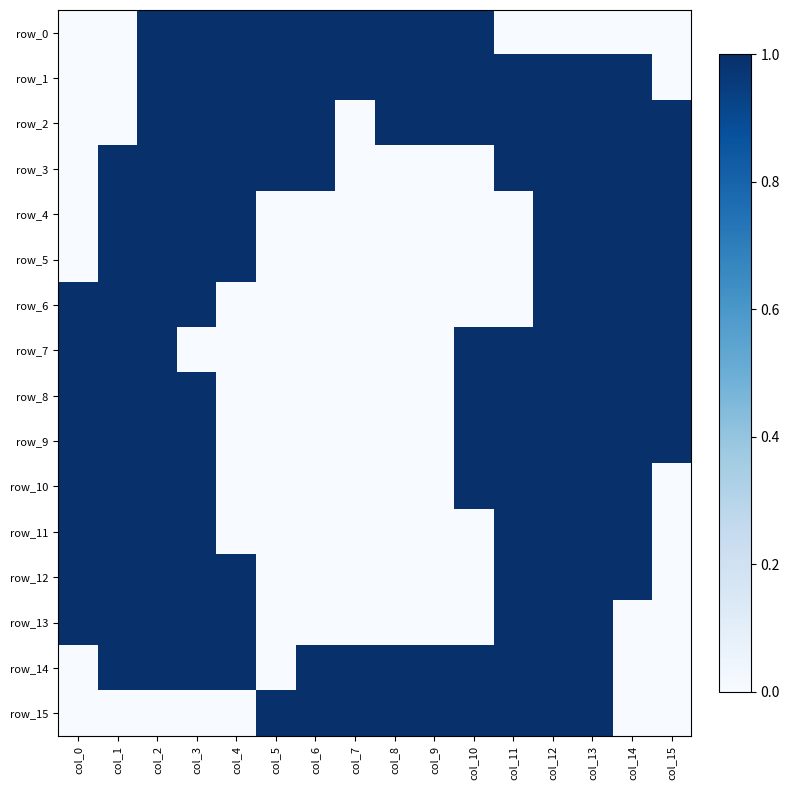

Reading right to left, transcribe all the data shown in this chart.

row_0: col_15=0	col_14=0	col_13=0	col_12=0	col_11=0	col_10=1	col_9=1	col_8=1	col_7=1	col_6=1	col_5=1	col_4=1	col_3=1	col_2=1	col_1=0	col_0=0
row_1: col_15=0	col_14=1	col_13=1	col_12=1	col_11=1	col_10=1	col_9=1	col_8=1	col_7=1	col_6=1	col_5=1	col_4=1	col_3=1	col_2=1	col_1=0	col_0=0
row_2: col_15=1	col_14=1	col_13=1	col_12=1	col_11=1	col_10=1	col_9=1	col_8=1	col_7=0	col_6=1	col_5=1	col_4=1	col_3=1	col_2=1	col_1=0	col_0=0
row_3: col_15=1	col_14=1	col_13=1	col_12=1	col_11=1	col_10=0	col_9=0	col_8=0	col_7=0	col_6=1	col_5=1	col_4=1	col_3=1	col_2=1	col_1=1	col_0=0
row_4: col_15=1	col_14=1	col_13=1	col_12=1	col_11=0	col_10=0	col_9=0	col_8=0	col_7=0	col_6=0	col_5=0	col_4=1	col_3=1	col_2=1	col_1=1	col_0=0
row_5: col_15=1	col_14=1	col_13=1	col_12=1	col_11=0	col_10=0	col_9=0	col_8=0	col_7=0	col_6=0	col_5=0	col_4=1	col_3=1	col_2=1	col_1=1	col_0=0
row_6: col_15=1	col_14=1	col_13=1	col_12=1	col_11=0	col_10=0	col_9=0	col_8=0	col_7=0	col_6=0	col_5=0	col_4=0	col_3=1	col_2=1	col_1=1	col_0=1
row_7: col_15=1	col_14=1	col_13=1	col_12=1	col_11=1	col_10=1	col_9=0	col_8=0	col_7=0	col_6=0	col_5=0	col_4=0	col_3=0	col_2=1	col_1=1	col_0=1
row_8: col_15=1	col_14=1	col_13=1	col_12=1	col_11=1	col_10=1	col_9=0	col_8=0	col_7=0	col_6=0	col_5=0	col_4=0	col_3=1	col_2=1	col_1=1	col_0=1
row_9: col_15=1	col_14=1	col_13=1	col_12=1	col_11=1	col_10=1	col_9=0	col_8=0	col_7=0	col_6=0	col_5=0	col_4=0	col_3=1	col_2=1	col_1=1	col_0=1
row_10: col_15=0	col_14=1	col_13=1	col_12=1	col_11=1	col_10=1	col_9=0	col_8=0	col_7=0	col_6=0	col_5=0	col_4=0	col_3=1	col_2=1	col_1=1	col_0=1
row_11: col_15=0	col_14=1	col_13=1	col_12=1	col_11=1	col_10=0	col_9=0	col_8=0	col_7=0	col_6=0	col_5=0	col_4=0	col_3=1	col_2=1	col_1=1	col_0=1
row_12: col_15=0	col_14=1	col_13=1	col_12=1	col_11=1	col_10=0	col_9=0	col_8=0	col_7=0	col_6=0	col_5=0	col_4=1	col_3=1	col_2=1	col_1=1	col_0=1
row_13: col_15=0	col_14=0	col_13=1	col_12=1	col_11=1	col_10=0	col_9=0	col_8=0	col_7=0	col_6=0	col_5=0	col_4=1	col_3=1	col_2=1	col_1=1	col_0=1
row_14: col_15=0	col_14=0	col_13=1	col_12=1	col_11=1	col_10=1	col_9=1	col_8=1	col_7=1	col_6=1	col_5=0	col_4=1	col_3=1	col_2=1	col_1=1	col_0=0
row_15: col_15=0	col_14=0	col_13=1	col_12=1	col_11=1	col_10=1	col_9=1	col_8=1	col_7=1	col_6=1	col_5=1	col_4=0	col_3=0	col_2=0	col_1=0	col_0=0